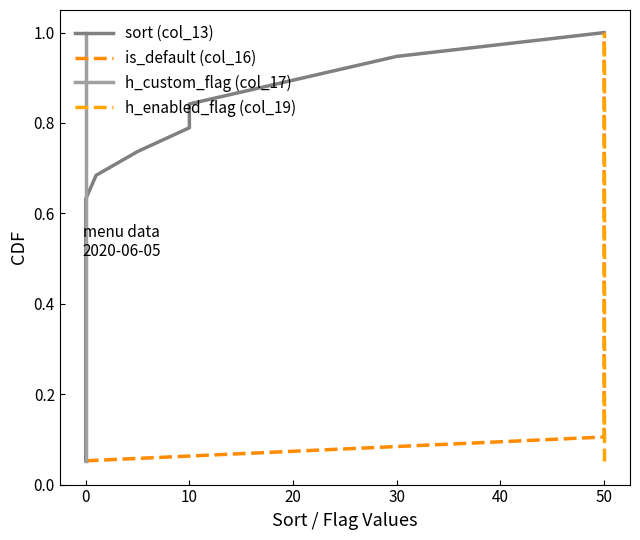

What is the value of the sort (col_13) point at the 12th from the left?

0.6